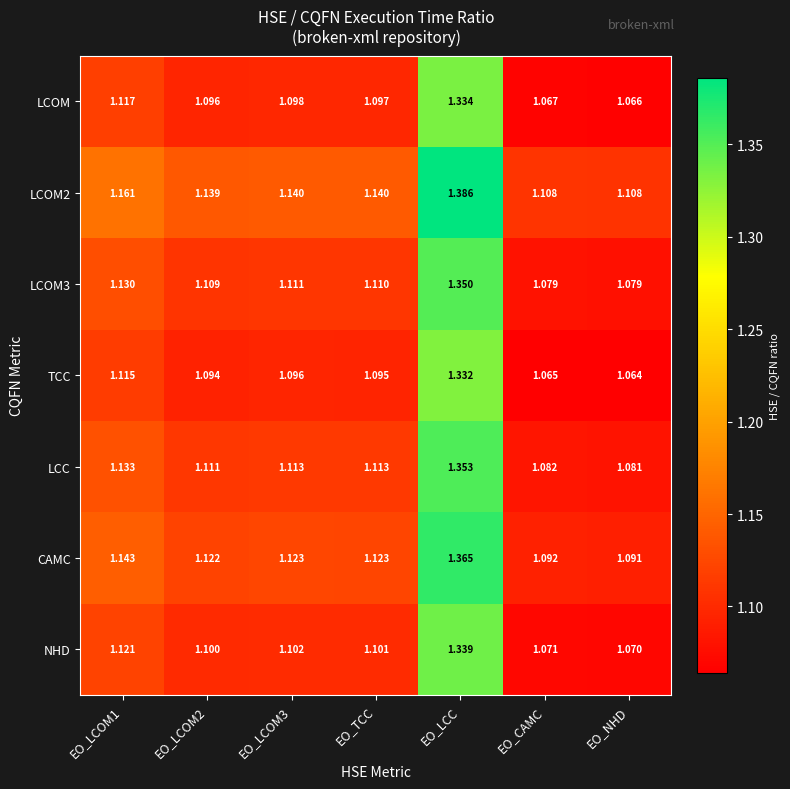

Which series has the largest range (max minus min)?

LCOM2